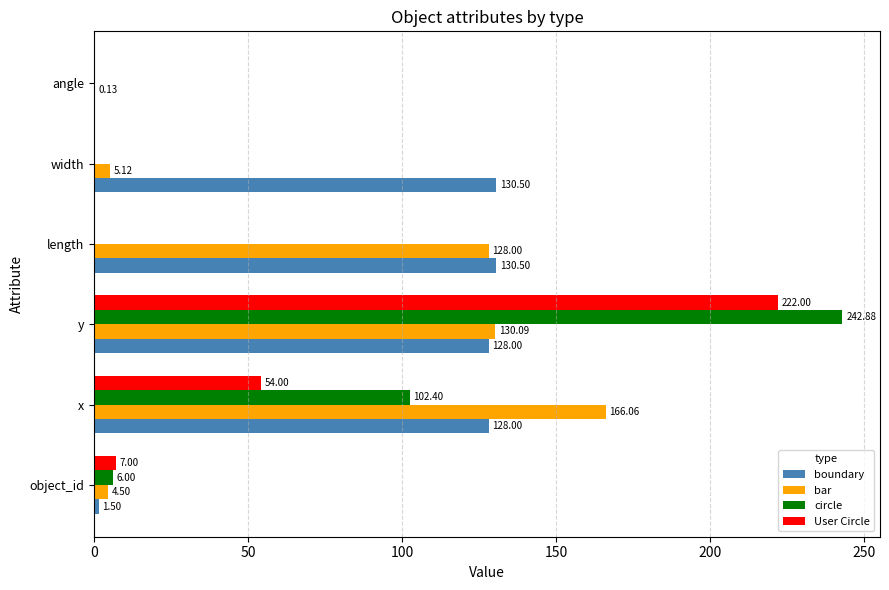

Which series has the largest total across all categories?

boundary